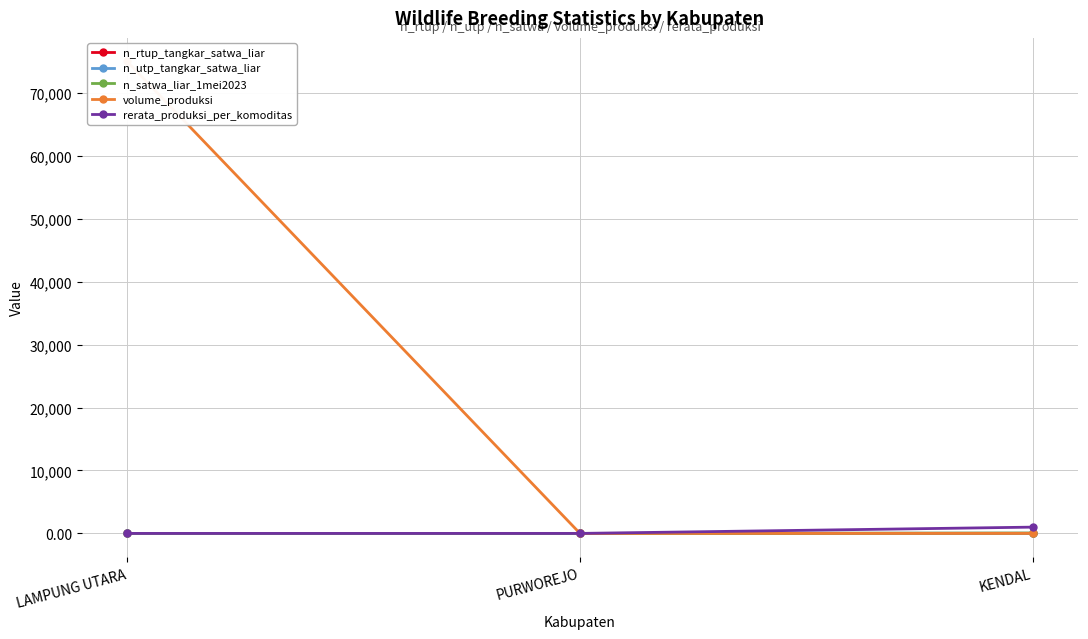

Is the value of n_utp_tangkar_satwa_liar at KENDAL greater than the value of rerata_produksi_per_komoditas at KENDAL?

No